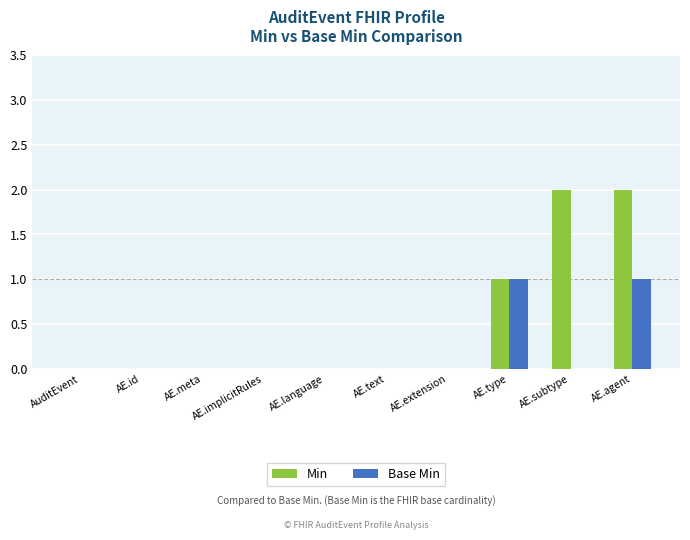

What is the sum of all Min values?

5